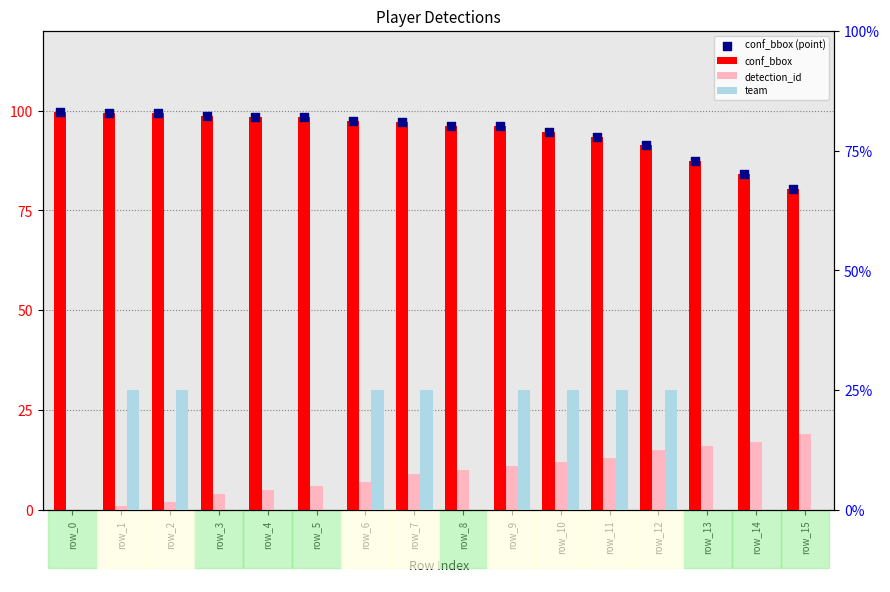

Which series has the largest Y range (max minus min)?

conf_bbox